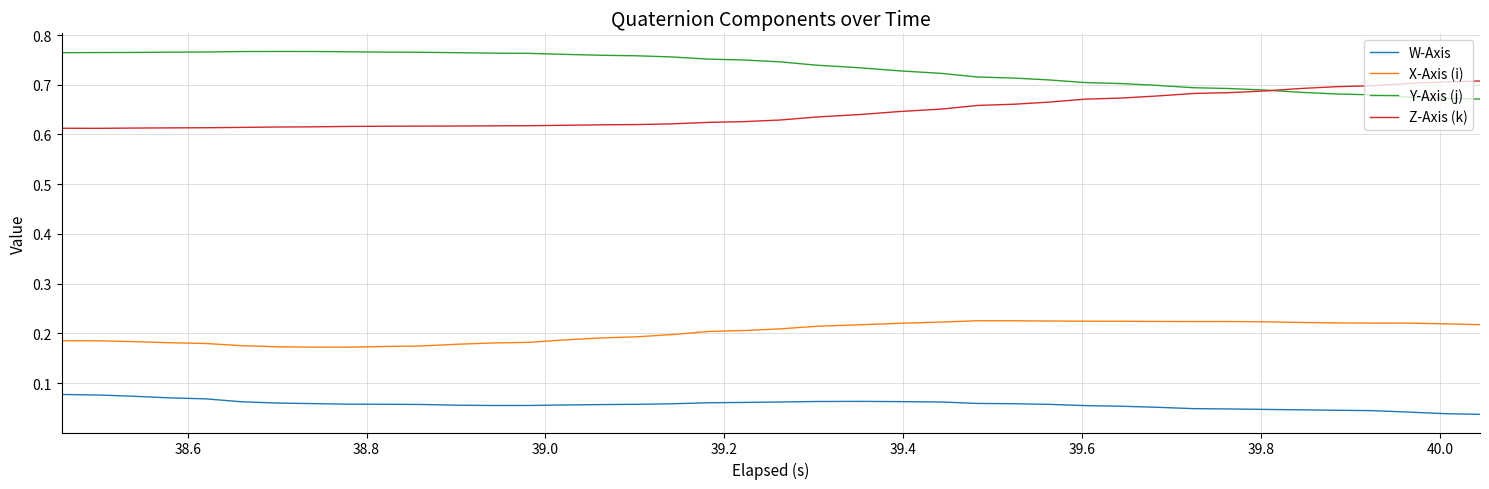

What is the sum of all W-Axis values?

2.3